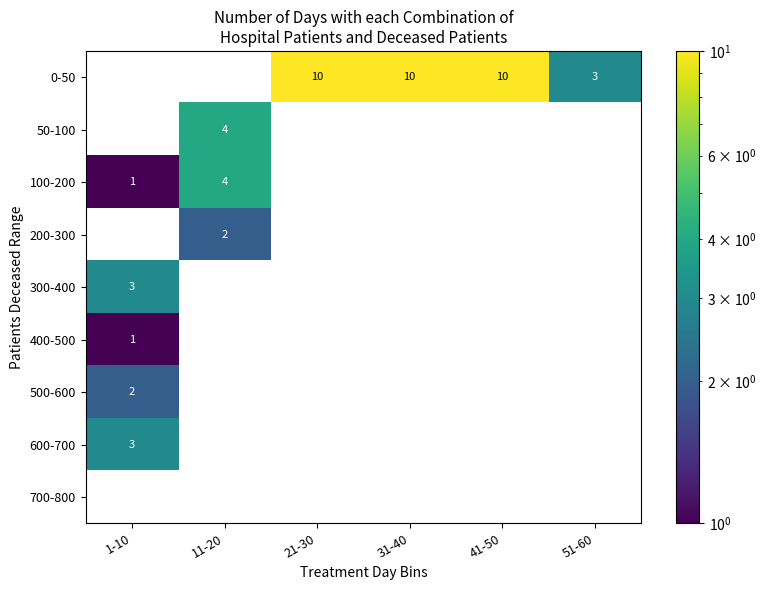

Which has a higher value, 11-20 or 31-40?

31-40